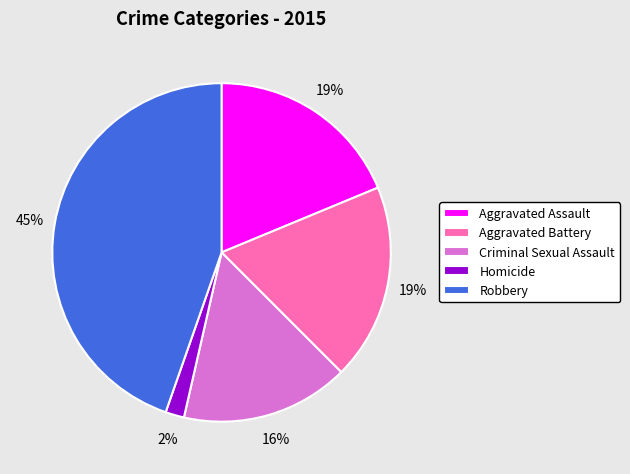

Is it true that Aggravated Assault is 26% of the pie?

False